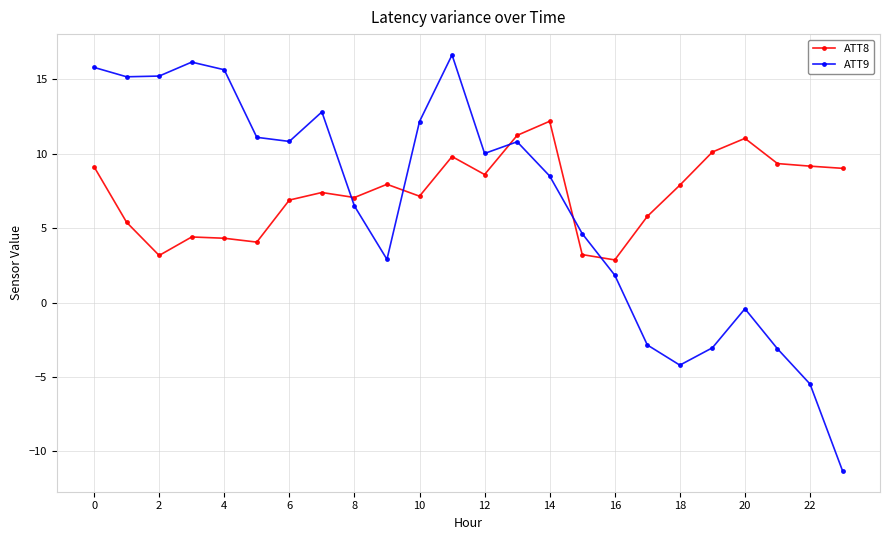

True or false: ATT8 and ATT9 intersect in this chart.

True